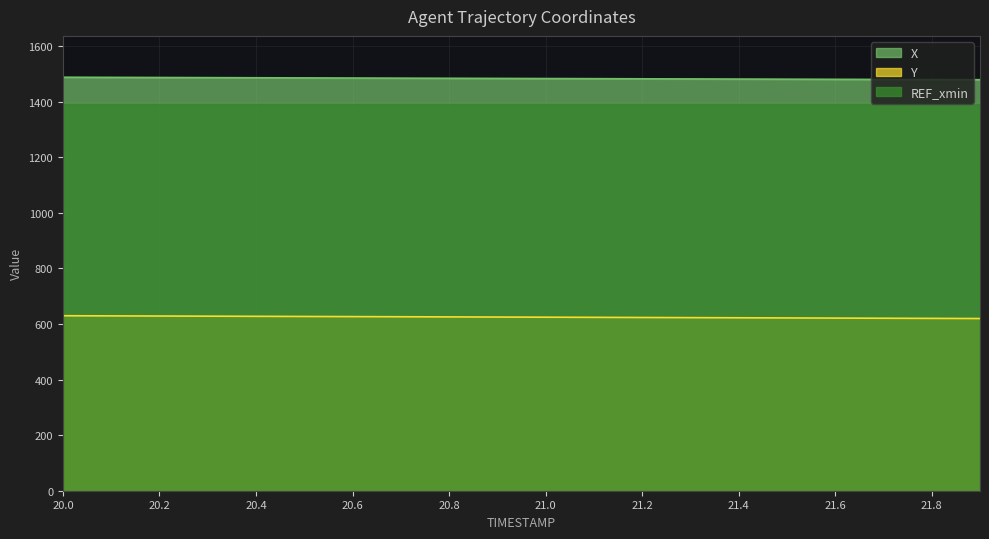

The value of Y at 20.6 is 626.5. True or false?

True